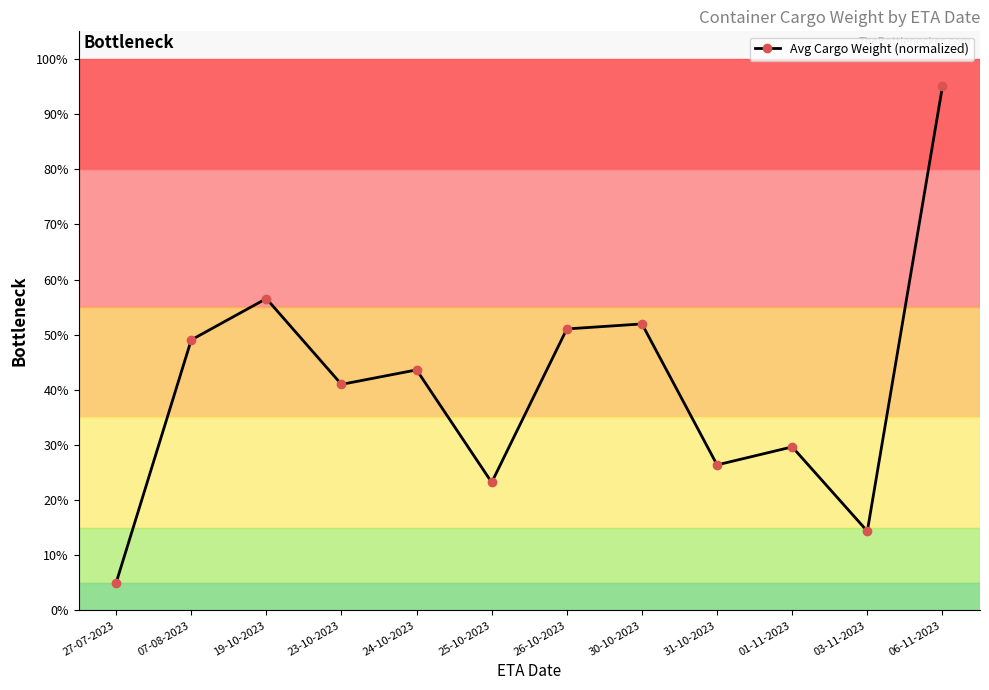

At which category does the chart reach its minimum across all series?

27-07-2023